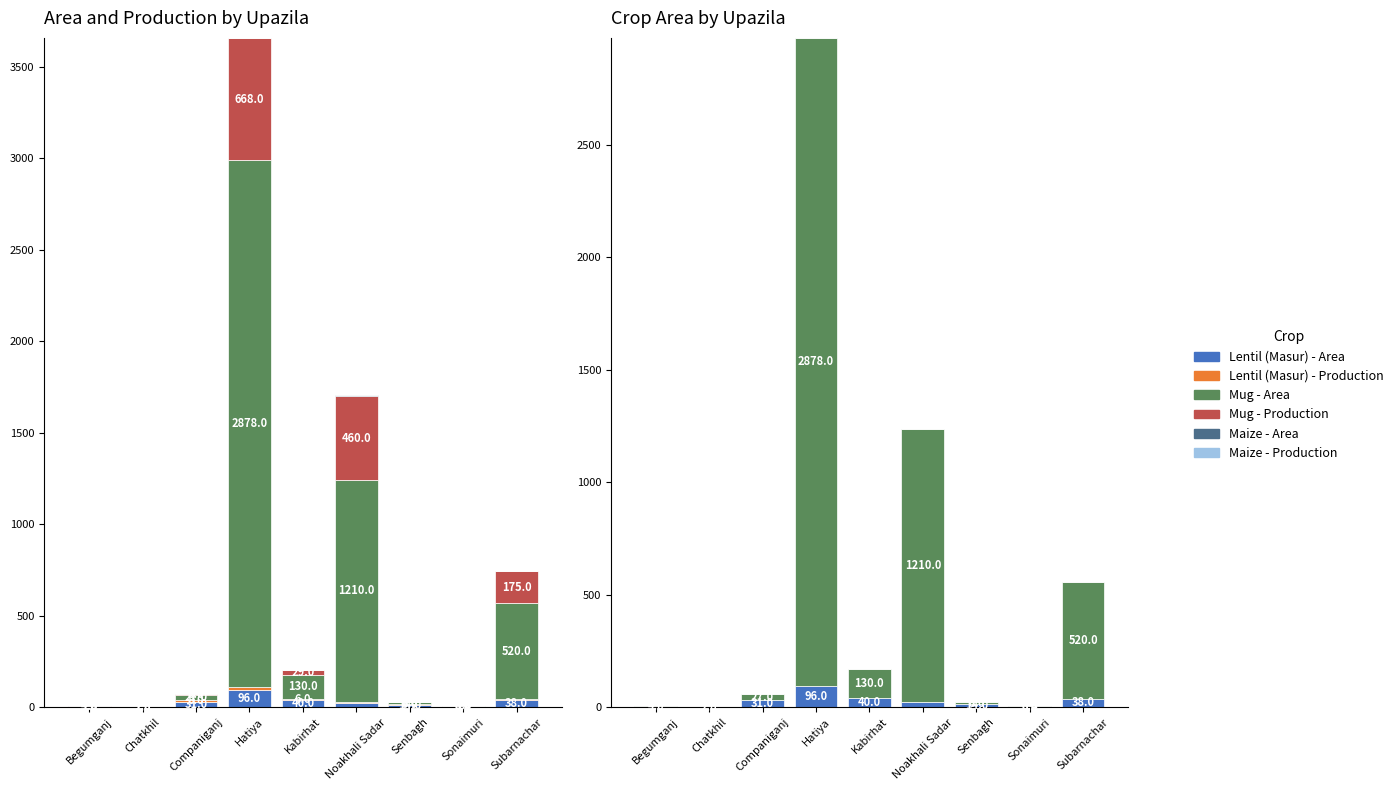

Is it true that Maize - Production equals 1.5 at Sonaimuri?

False